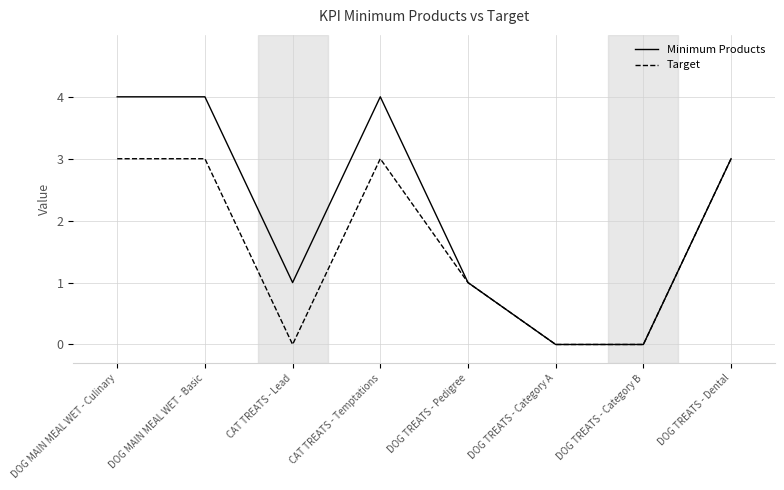

At which category does Target reach its first local valley?

CAT TREATS - Lead